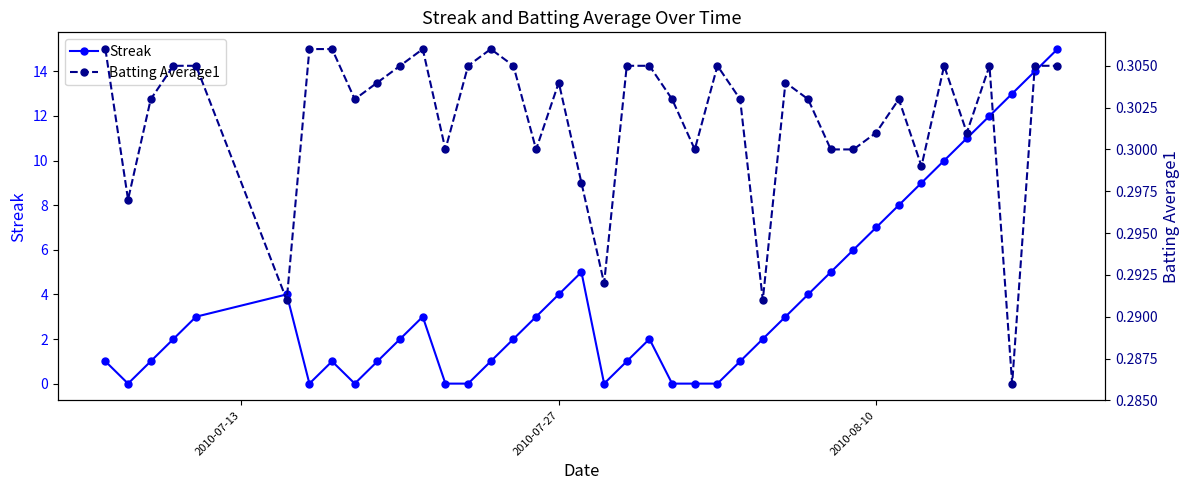

How many interior local valleys does the Streak series have?

4